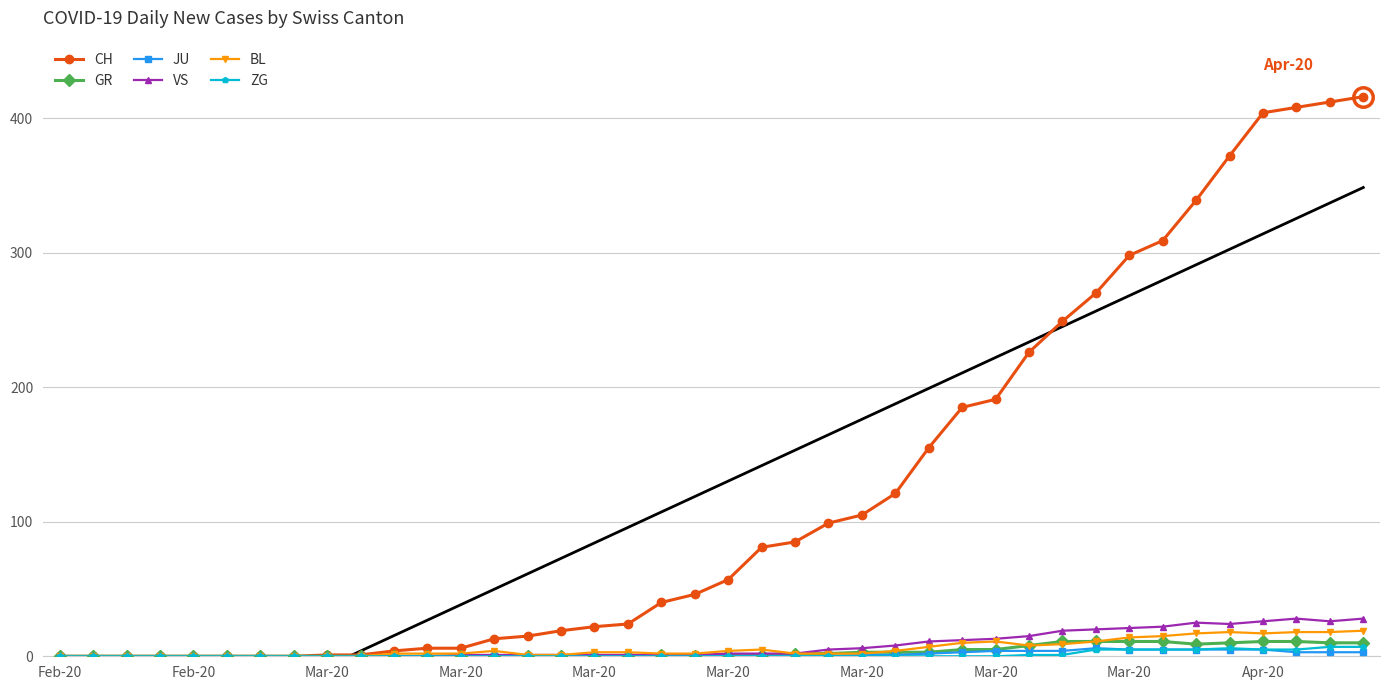

True or false: VS and BL intersect in this chart.

False